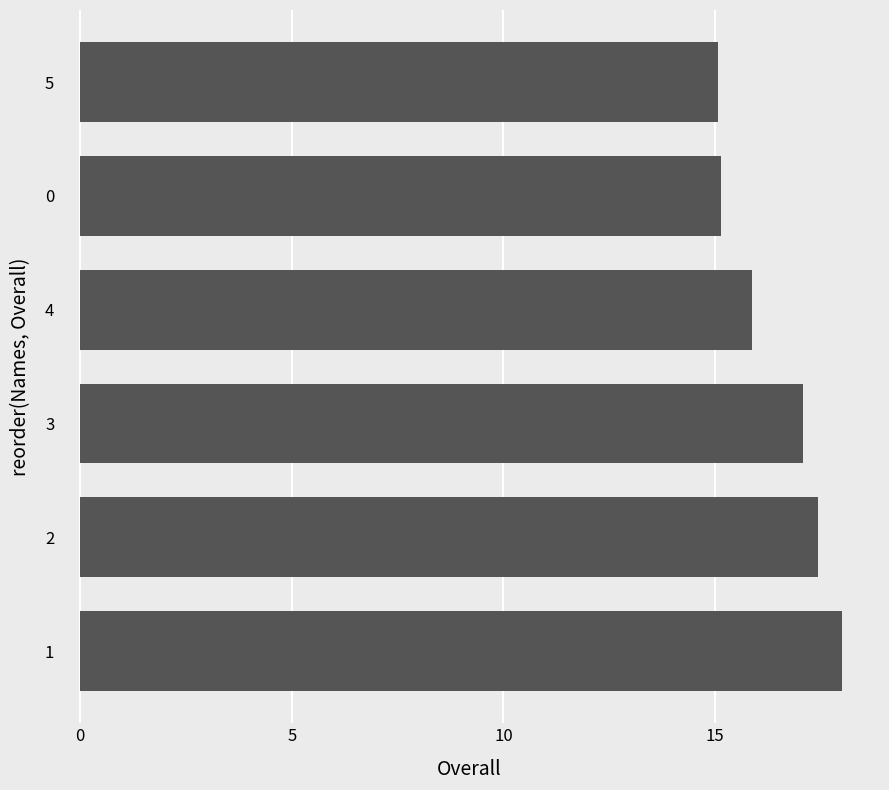

Reading top to bottom, what are all the values shown in this chart?

15.1	15.1	15.9	17.1	17.4	18.0